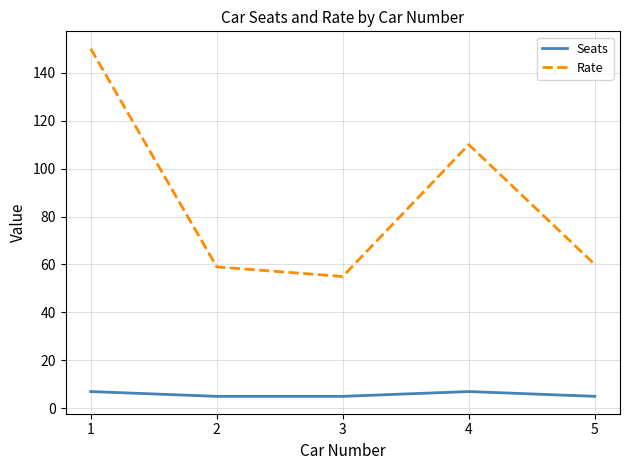

Rank the series by their average value, from highest to lowest.

Rate, Seats